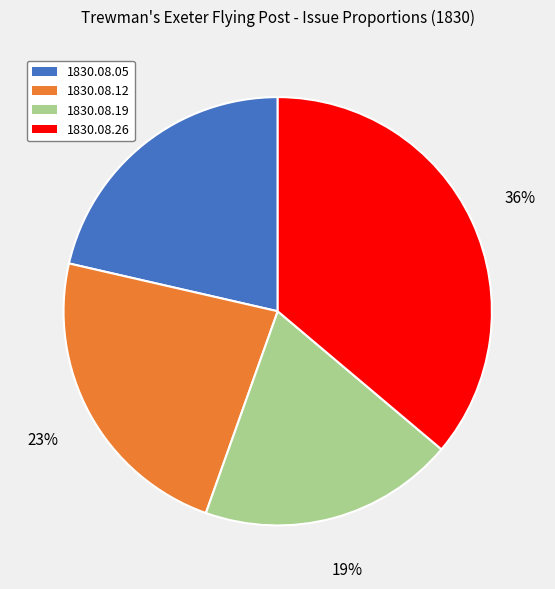

What percentage is the 1830.08.05 slice, to the nearest percent?

21%